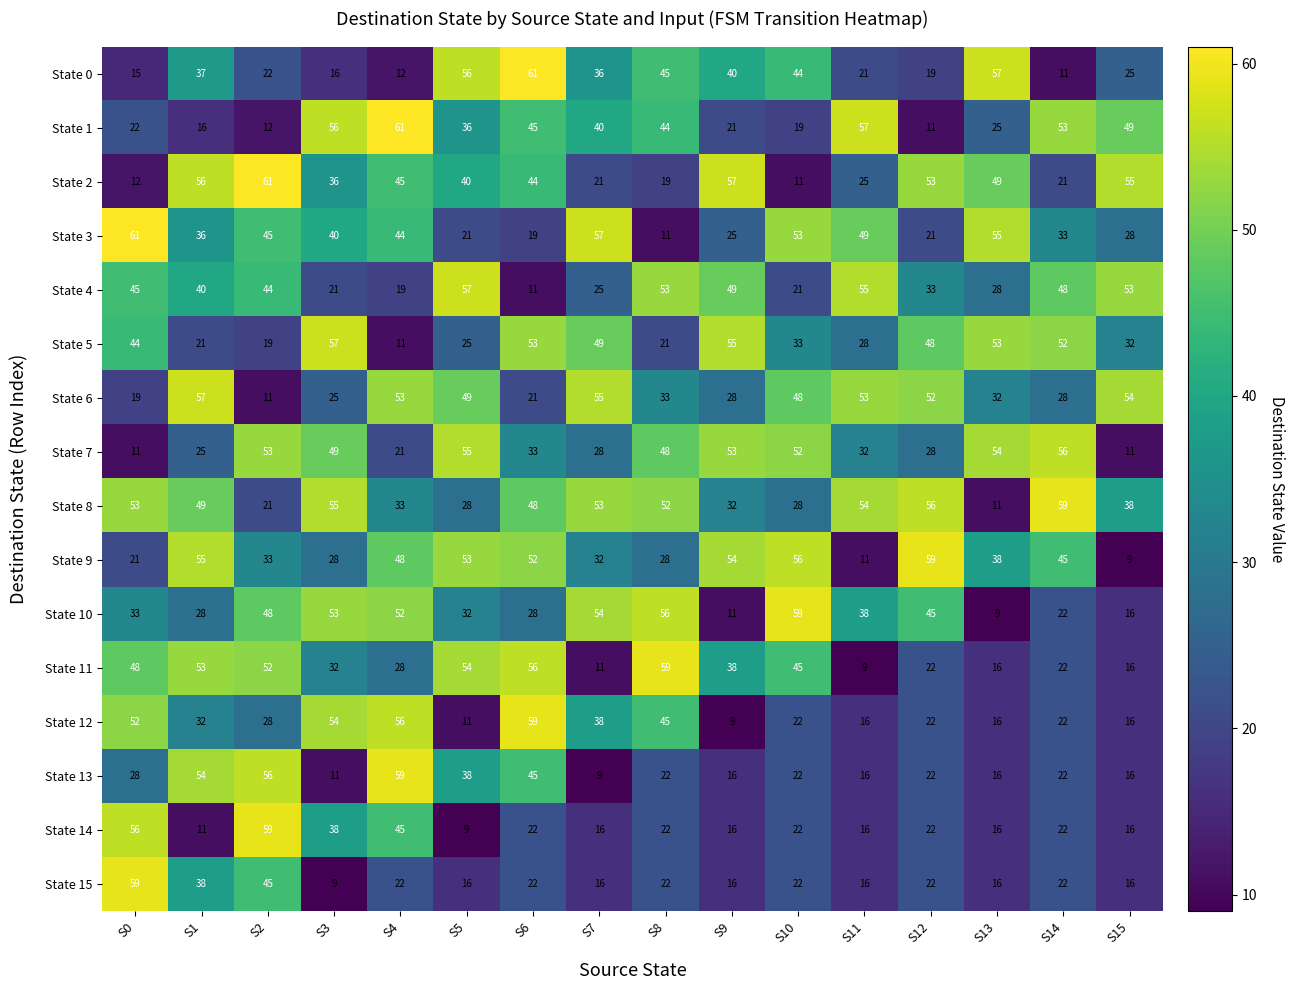

The State 7 series shows 9 at S1. True or false?

False